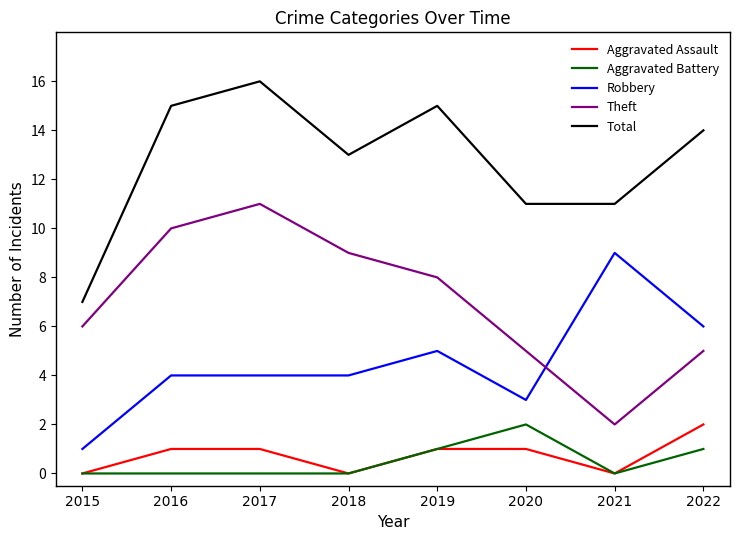

Where is the first local minimum for Aggravated Assault?

2018